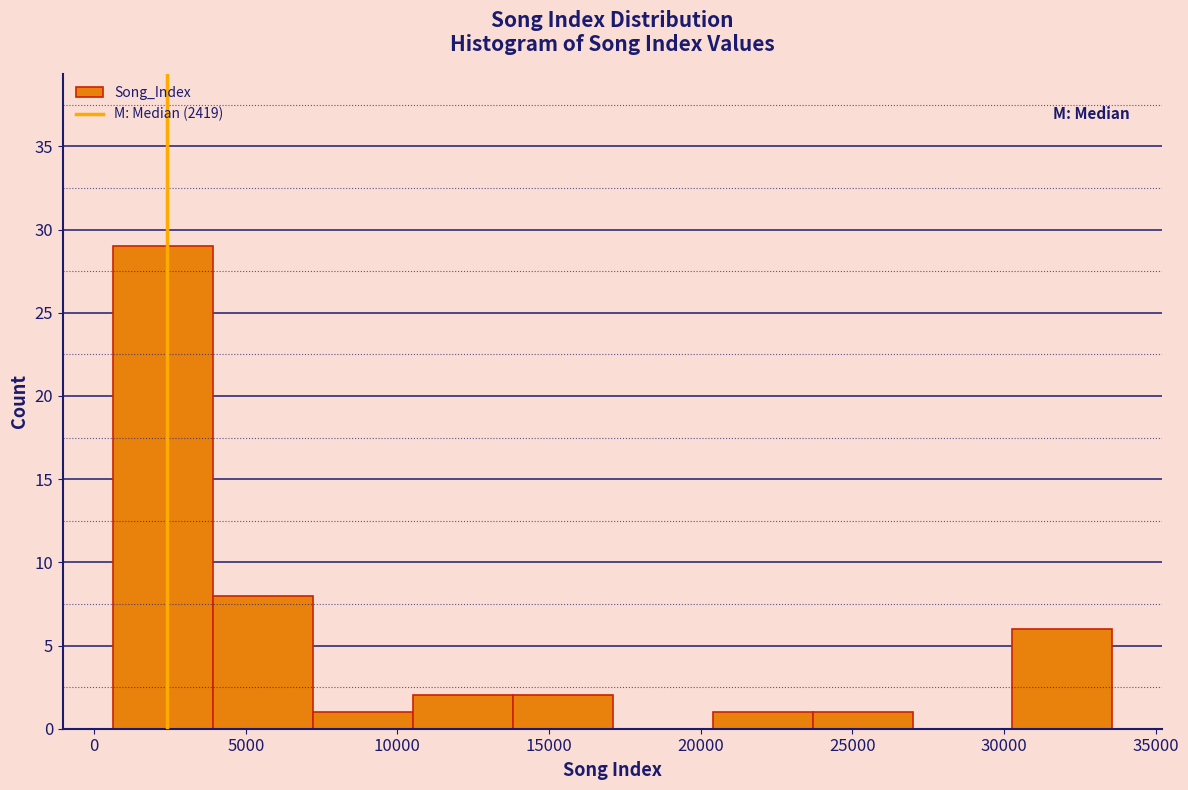

Over which range of the x-axis is the bar tallest?

500 to 4000